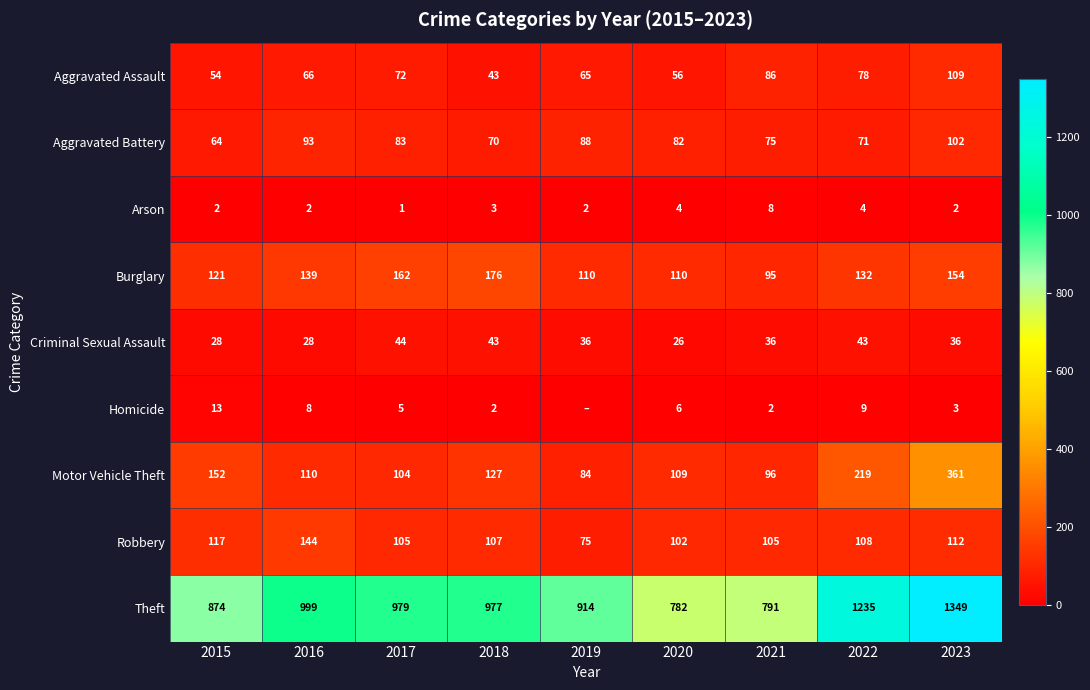

At which label does Arson reach its peak?

2021